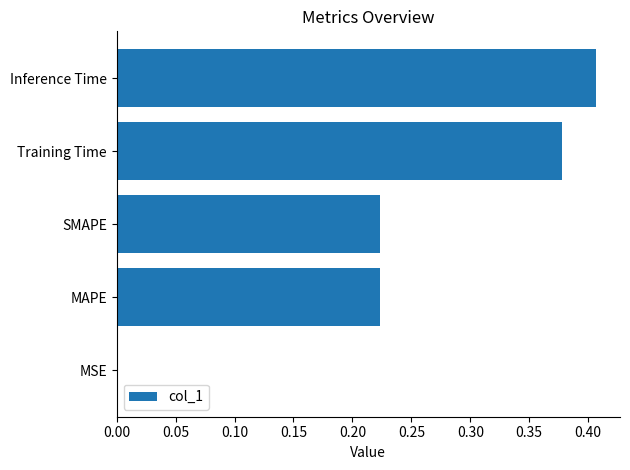

What is the change in value from SMAPE to Inference Time?

+0.2